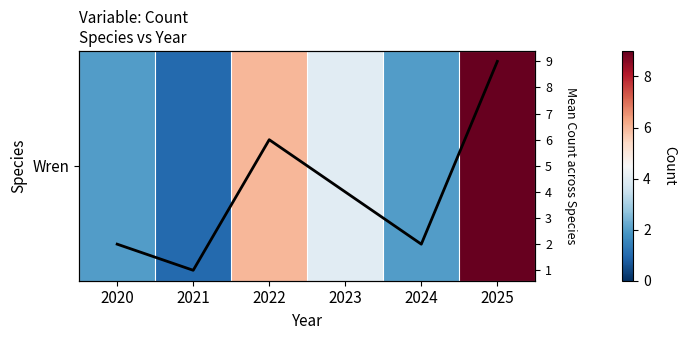

How many categories are shown in the chart?

6